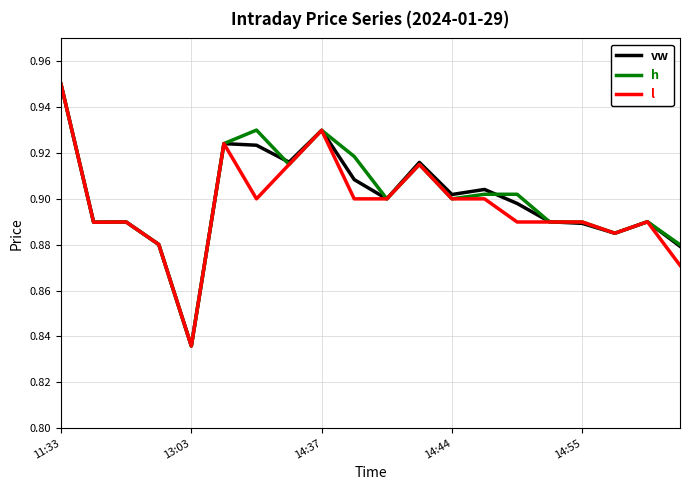

What are all the series names shown in the legend?

vw, h, l